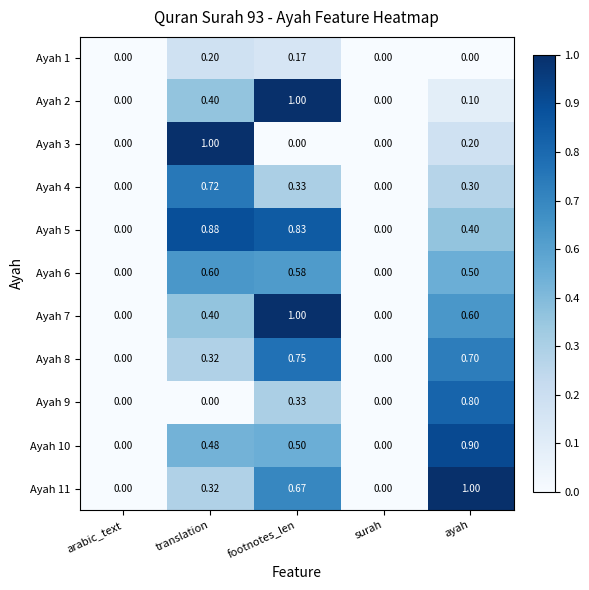

What is the total value across all series at footnotes_len?

6.2